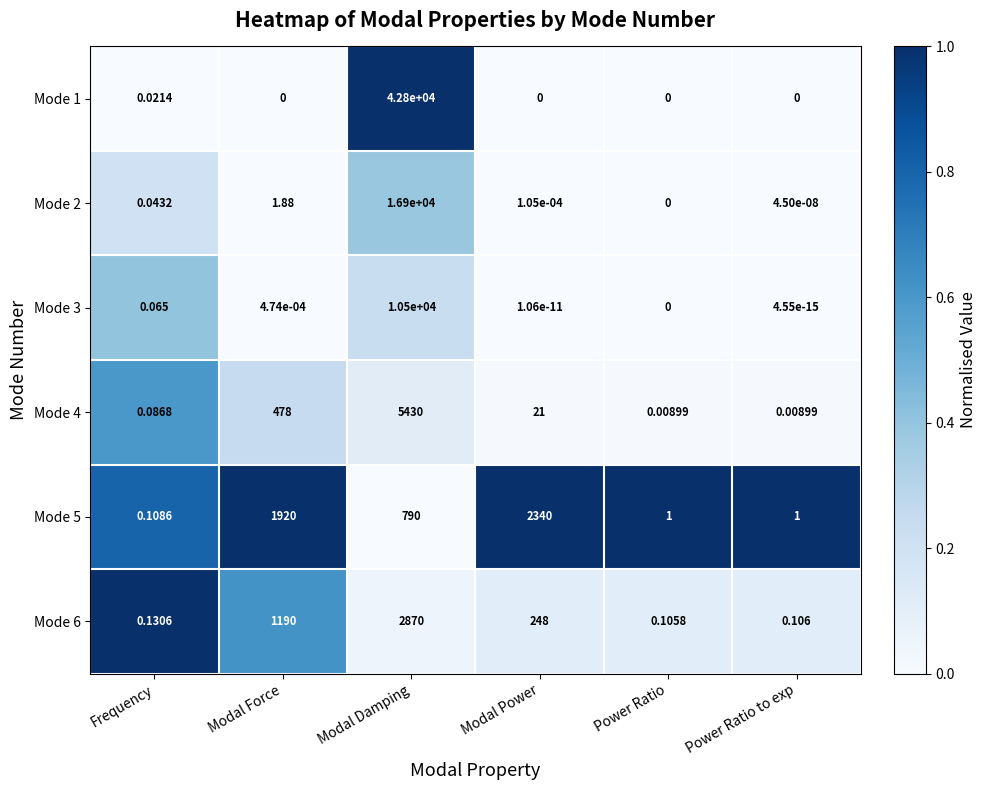

Is the value of Mode 4 at Power Ratio to exp greater than the value of Mode 2 at Modal Force?

No